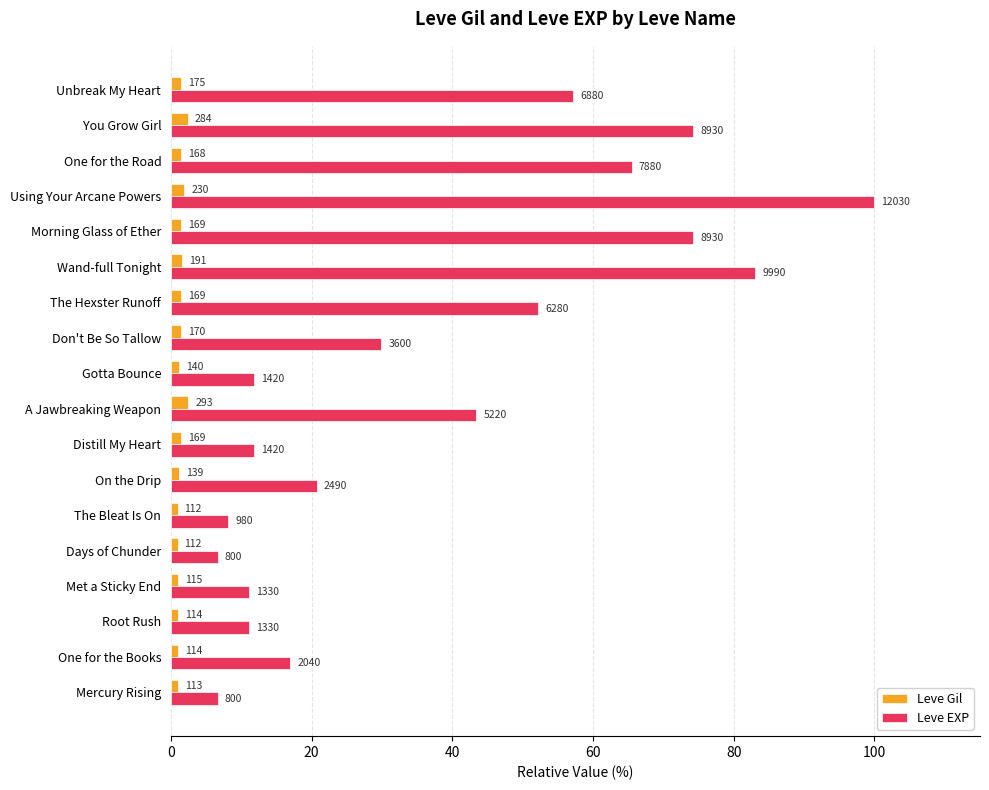

Rank the series by their average value, from lowest to highest.

Leve Gil, Leve EXP